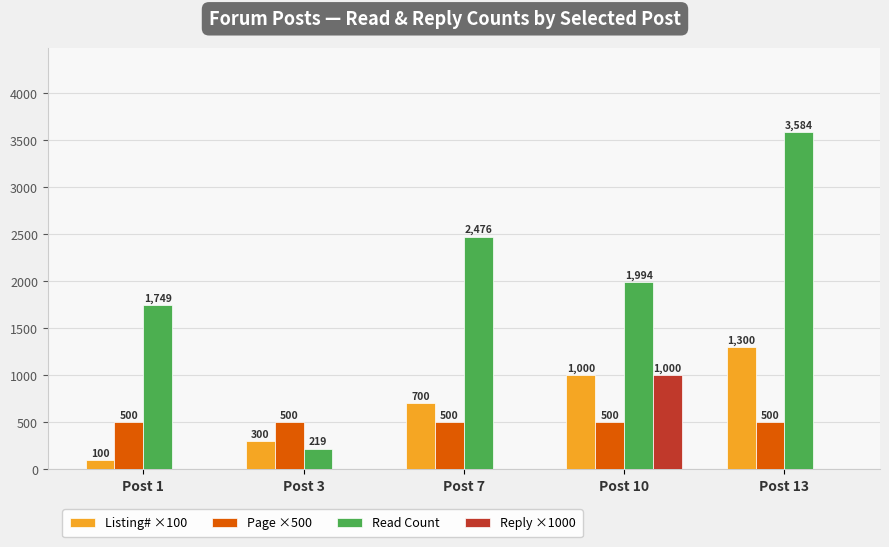

Which series has the largest total across all categories?

Read Count